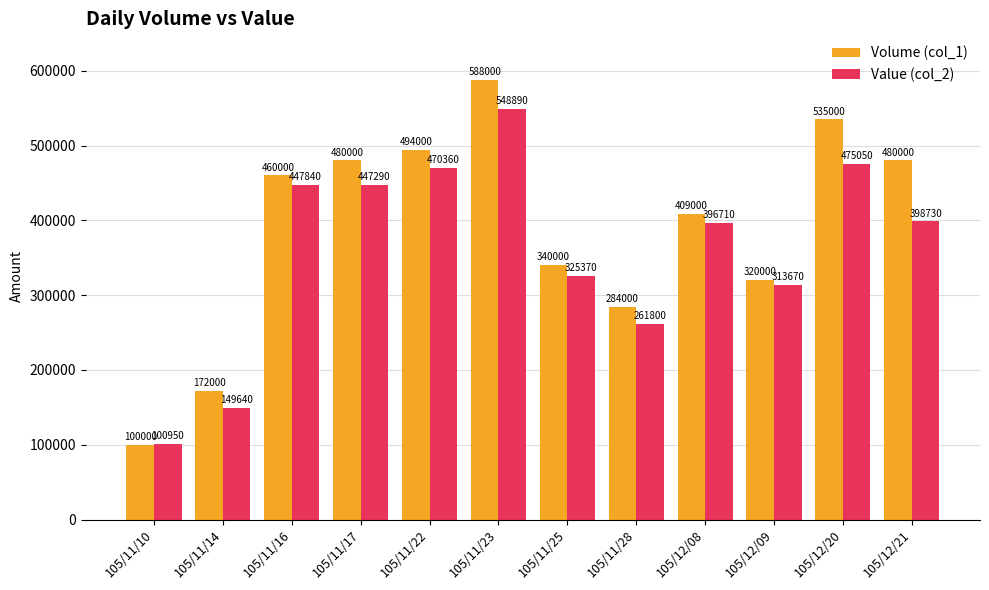

What value does the Value (col_2) series have at 105/12/20?

475050